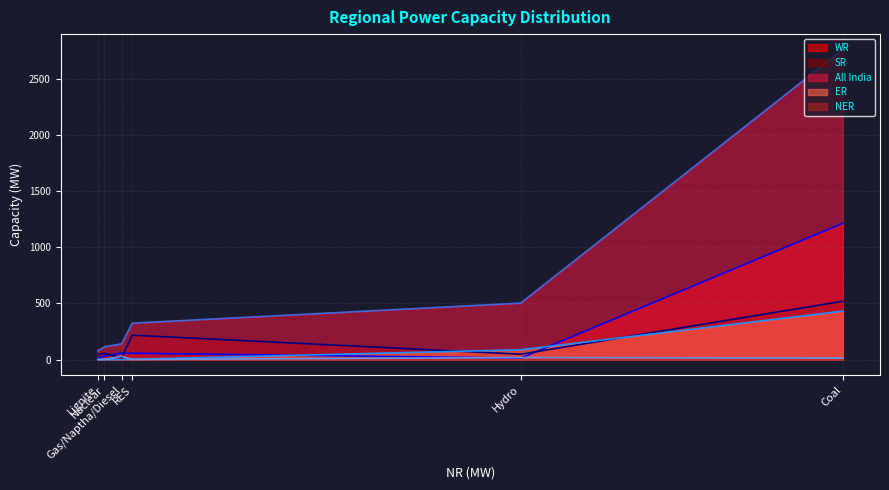

Which series has the widest spread of values?

All India line